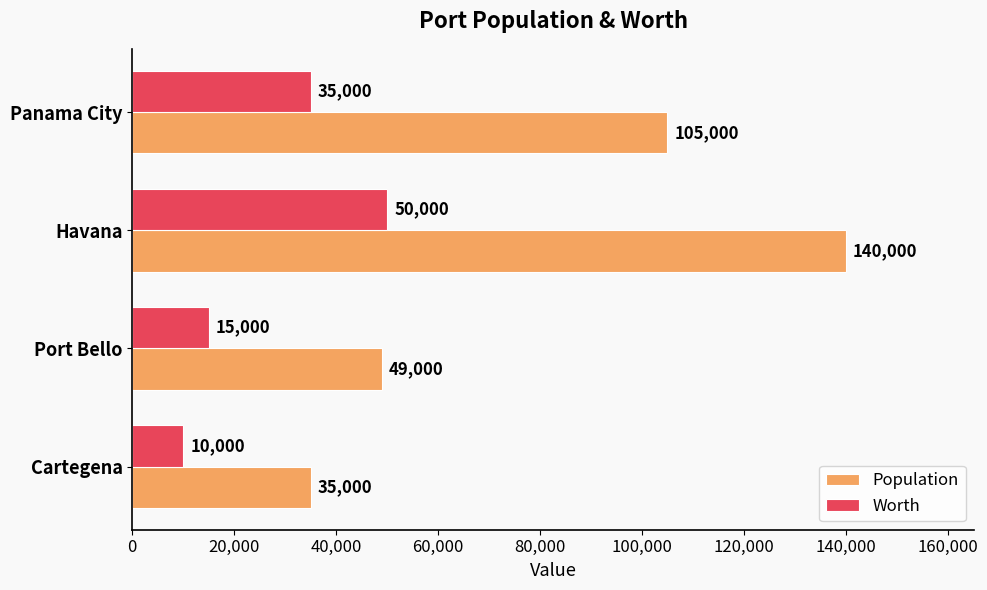

True or false: Worth has a value of 35000 at Panama City.

True